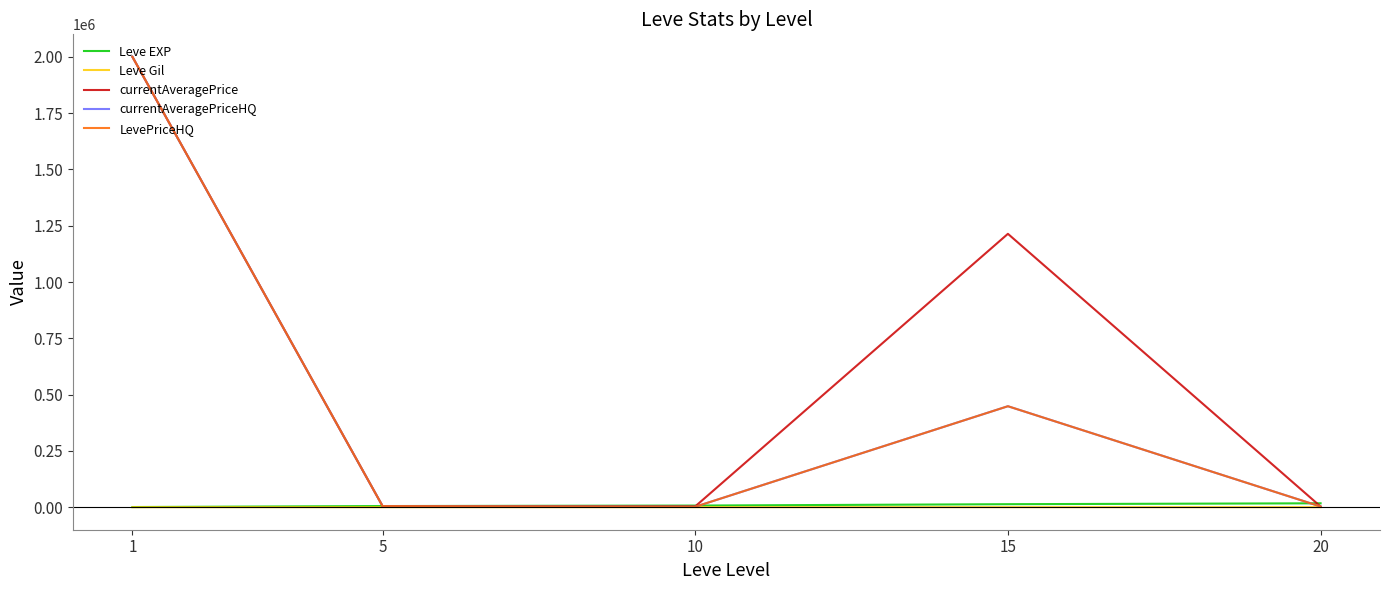

Does the chart have visible grid lines?

No